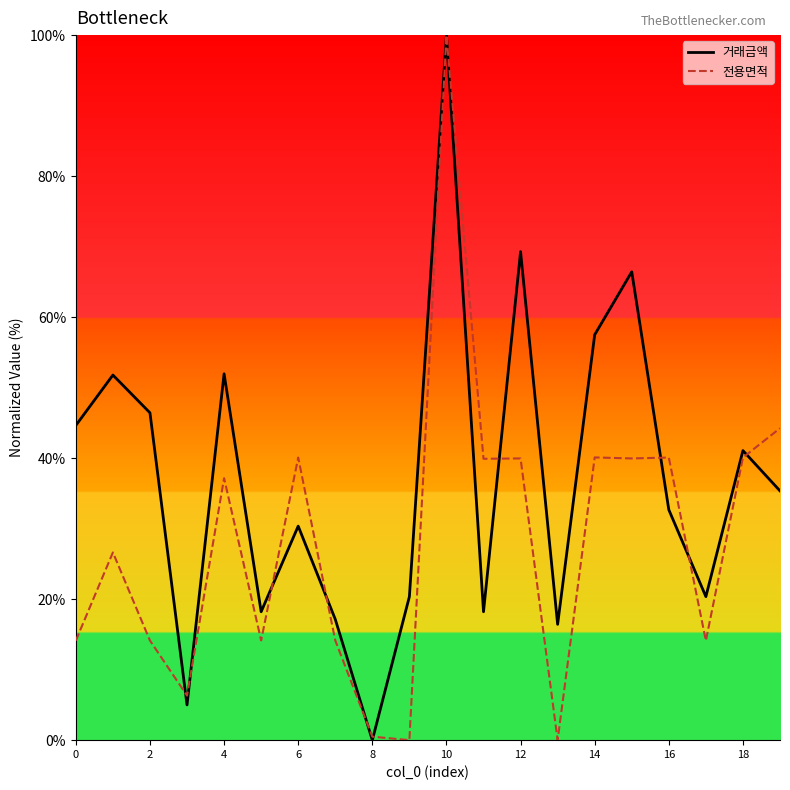

The value of 전용면적 at 18 is 40.1. True or false?

True